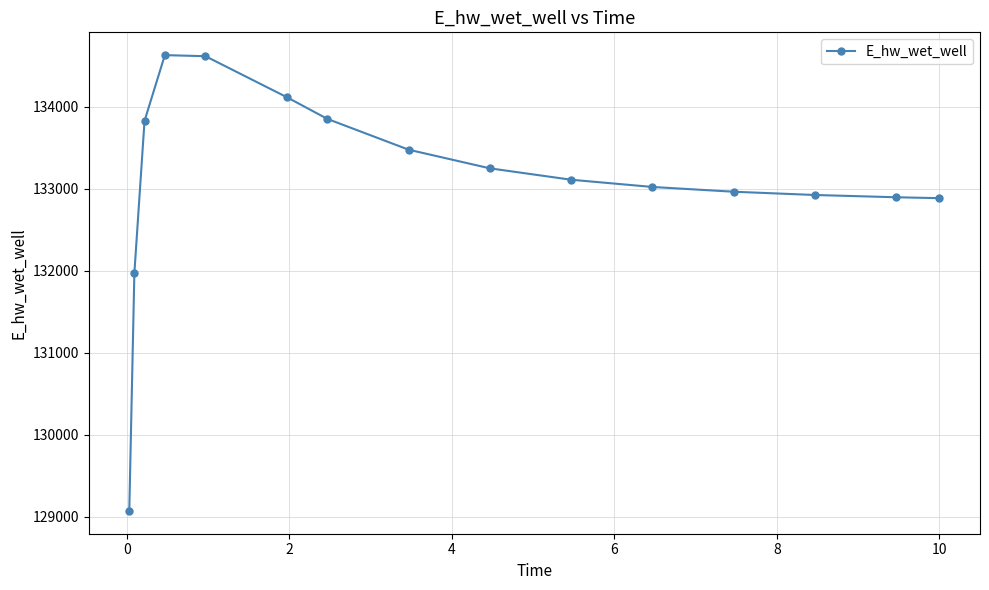

How many series are shown in this chart?

1